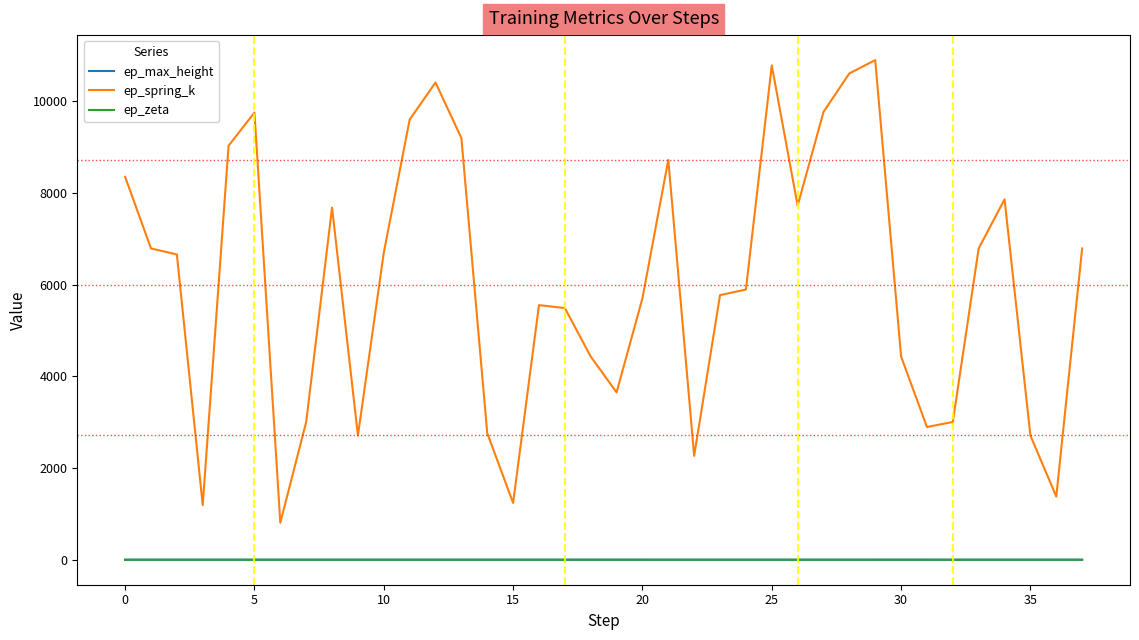

True or false: ep_zeta and ep_spring_k intersect in this chart.

False